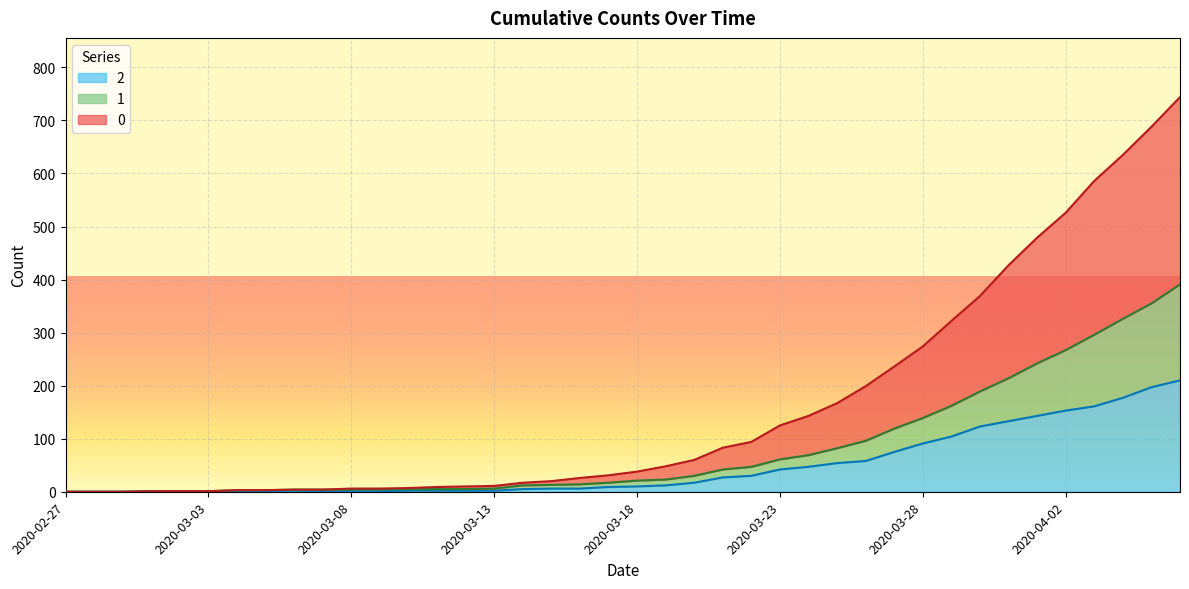

List the labels in order of 2 value, largest first.

2020-04-06, 2020-04-05, 2020-04-04, 2020-04-03, 2020-04-02, 2020-04-01, 2020-03-31, 2020-03-30, 2020-03-29, 2020-03-28, 2020-03-27, 2020-03-26, 2020-03-25, 2020-03-24, 2020-03-23, 2020-03-22, 2020-03-21, 2020-03-20, 2020-03-19, 2020-03-18, 2020-03-17, 2020-03-15, 2020-03-16, 2020-03-14, 2020-03-06, 2020-03-10, 2020-03-11, 2020-03-12, 2020-03-13, 2020-03-01, 2020-03-02, 2020-03-03, 2020-03-04, 2020-03-05, 2020-03-07, 2020-03-08, 2020-03-09, 2020-02-27, 2020-02-28, 2020-02-29